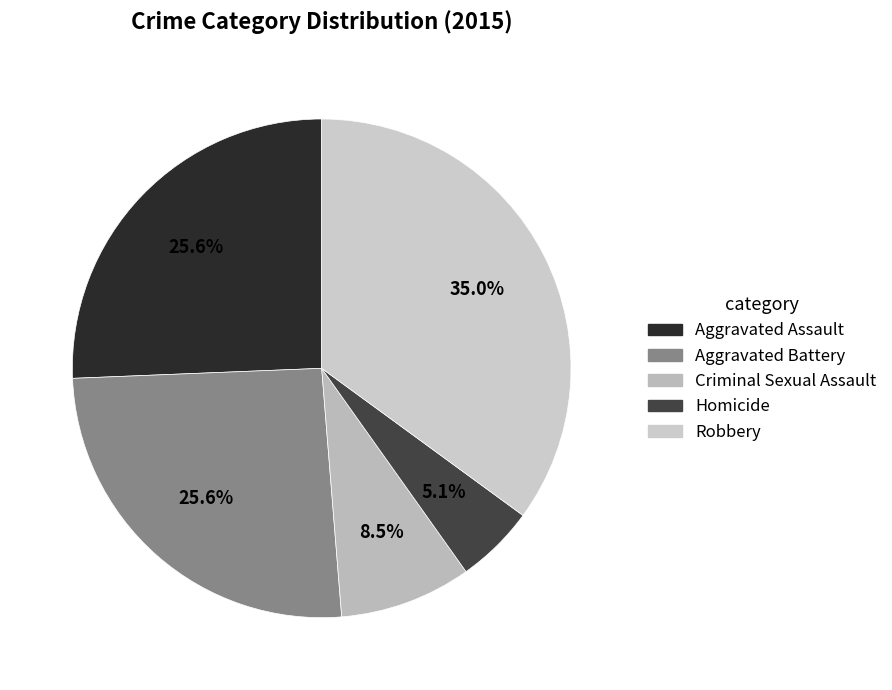

What percentage is the Criminal Sexual Assault slice, to the nearest percent?

9%